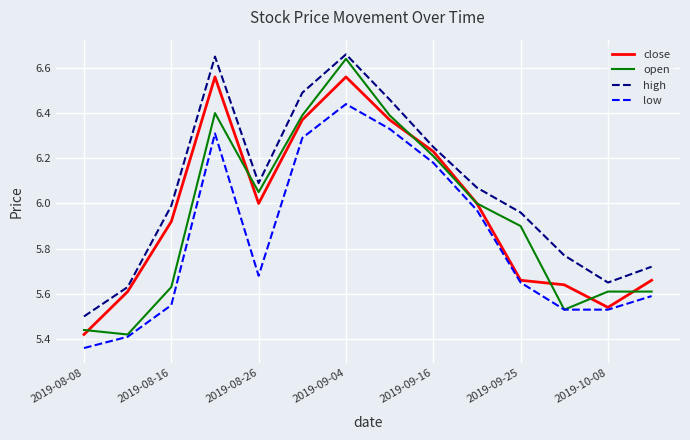

How many interior local peaks does the high series have?

2